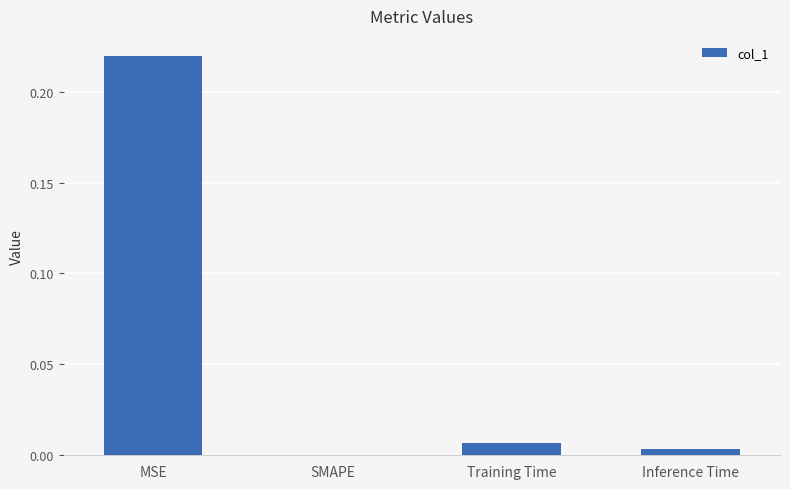

Between MSE and SMAPE, which is larger?

MSE